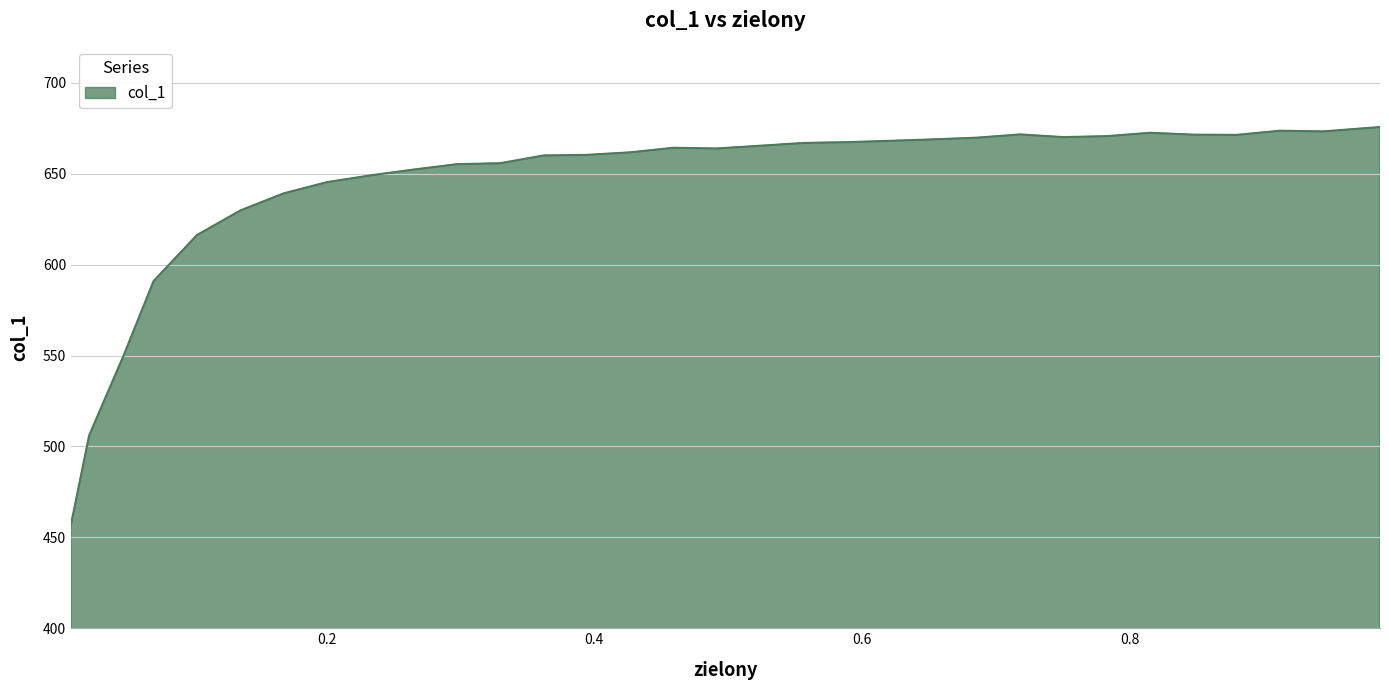

What is the smallest value displayed?

457.0